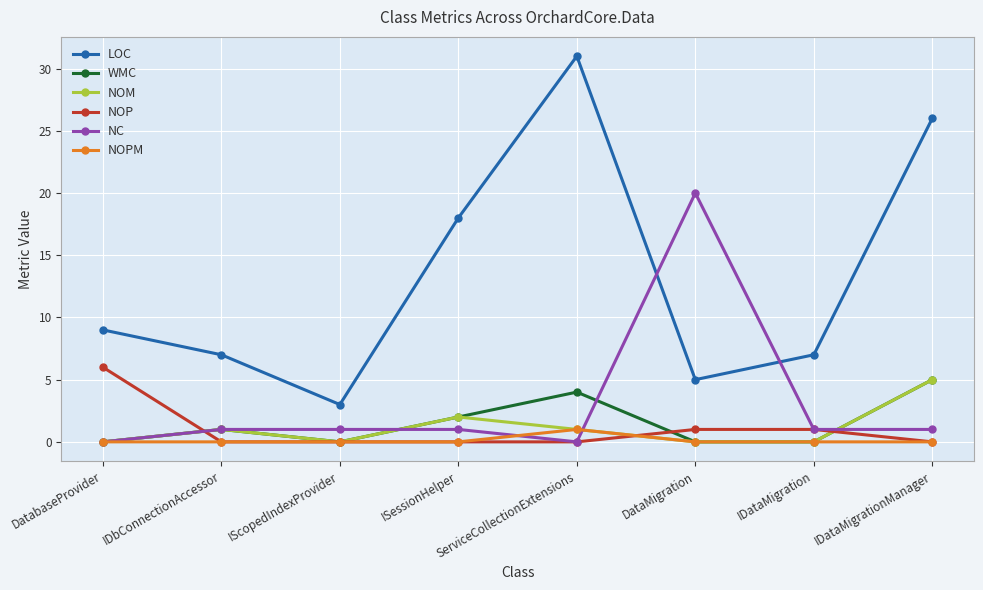

What is the spread (max minus min) of values at ISessionHelper?

18